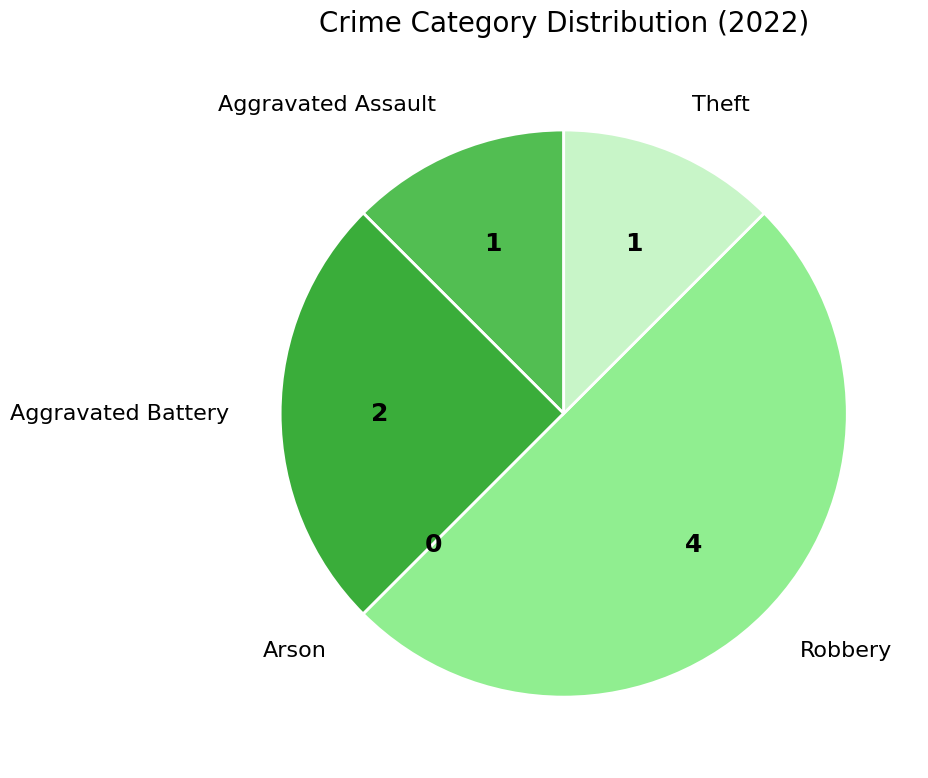

Which has a higher value, Aggravated Battery or Robbery?

Robbery